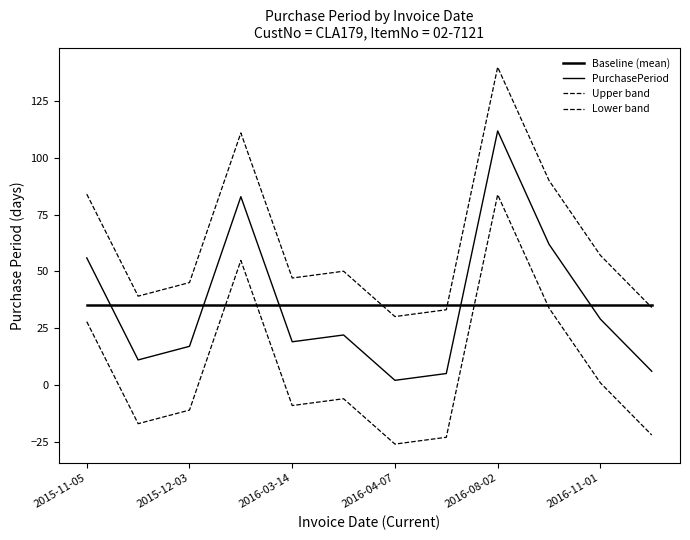

At which category is the sum across all series the highest?

2016-08-02